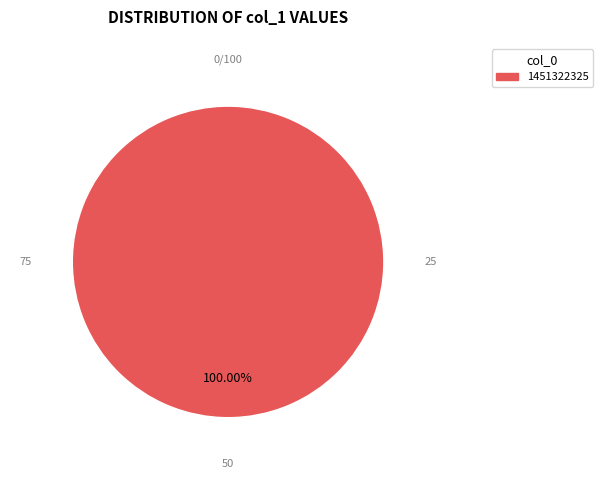

Is there any slice that represents more than half of the pie?

Yes